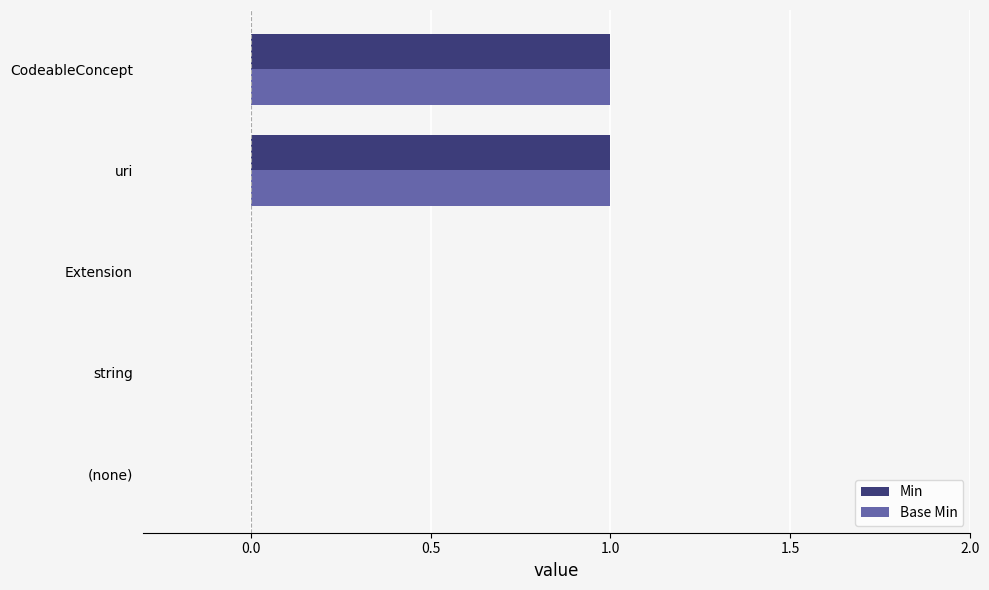

The value of Base Min at Extension is 0. True or false?

True